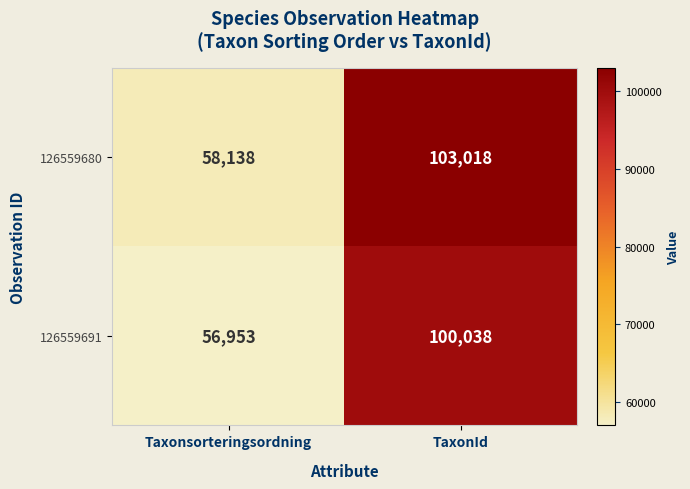

Reading left to right, extract all data points from this chart.

126559680: Taxonsorteringsordning=58138	TaxonId=103018
126559691: Taxonsorteringsordning=56953	TaxonId=100038